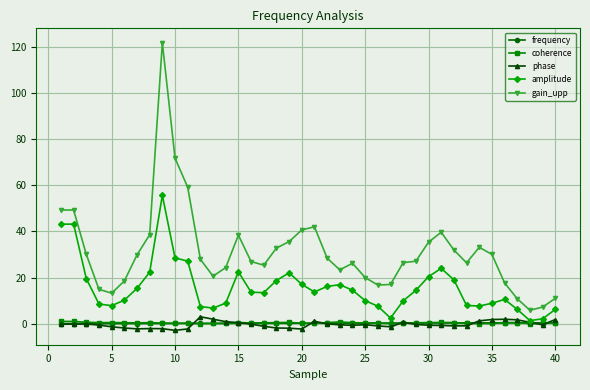

What is the lowest value of the phase series?

-2.9